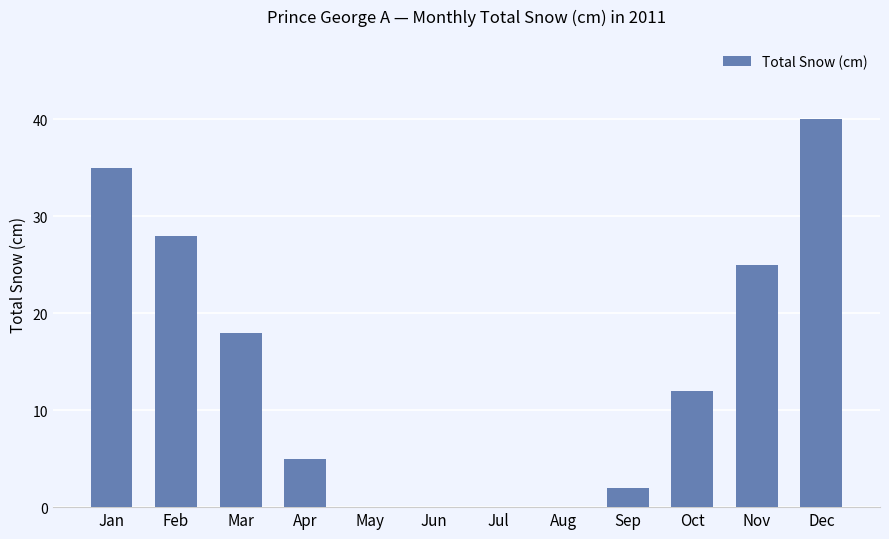

How many categories are shown in the chart?

12